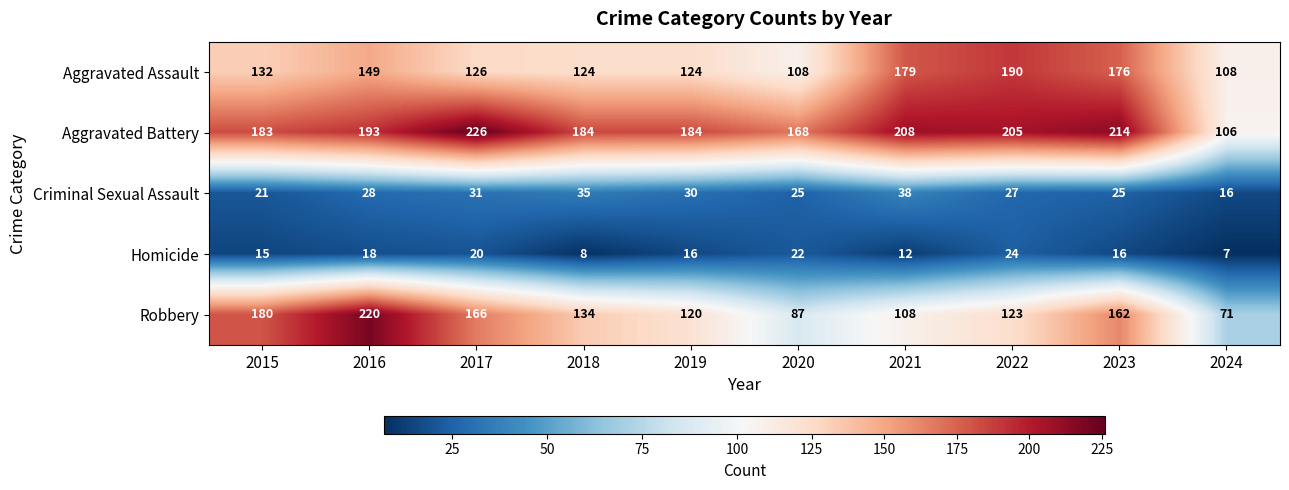

Is it true that Homicide equals 33 at 2017?

False